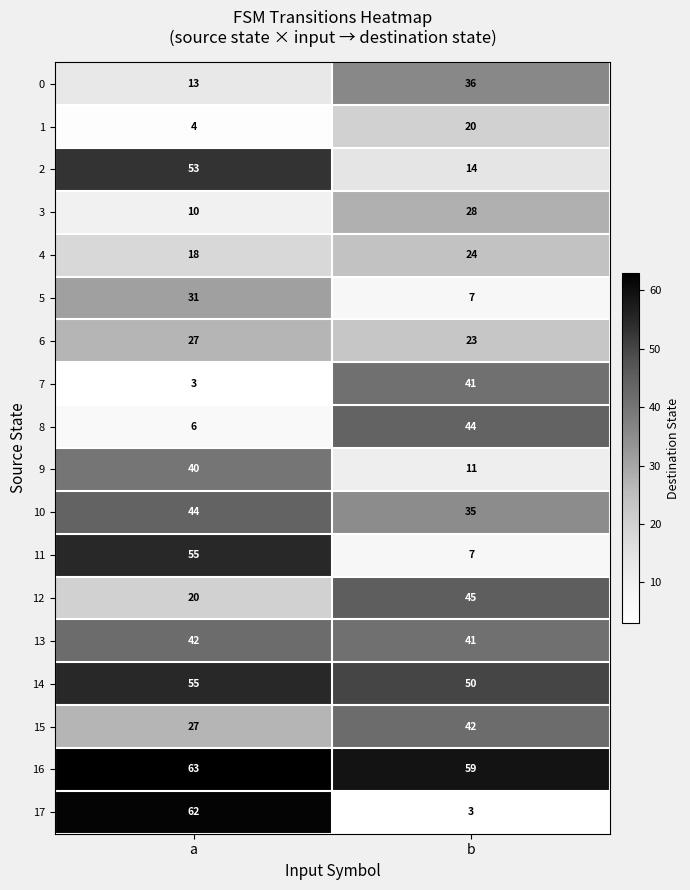

Count the number of categories in the chart.

2